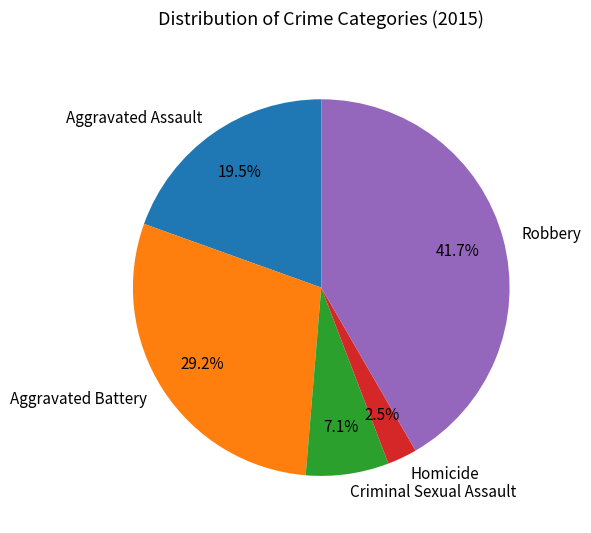

What is the ratio of the value at Robbery to the value at Aggravated Battery?

1.4